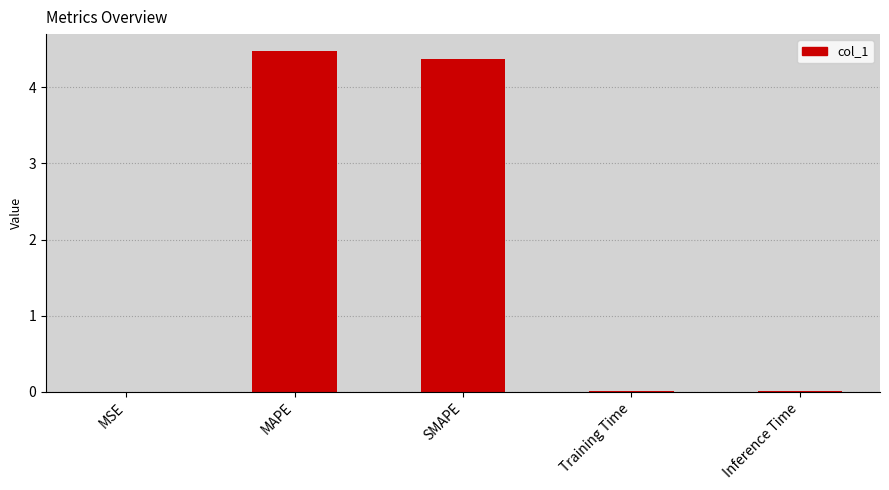

Does the chart contain stacked bars?

No